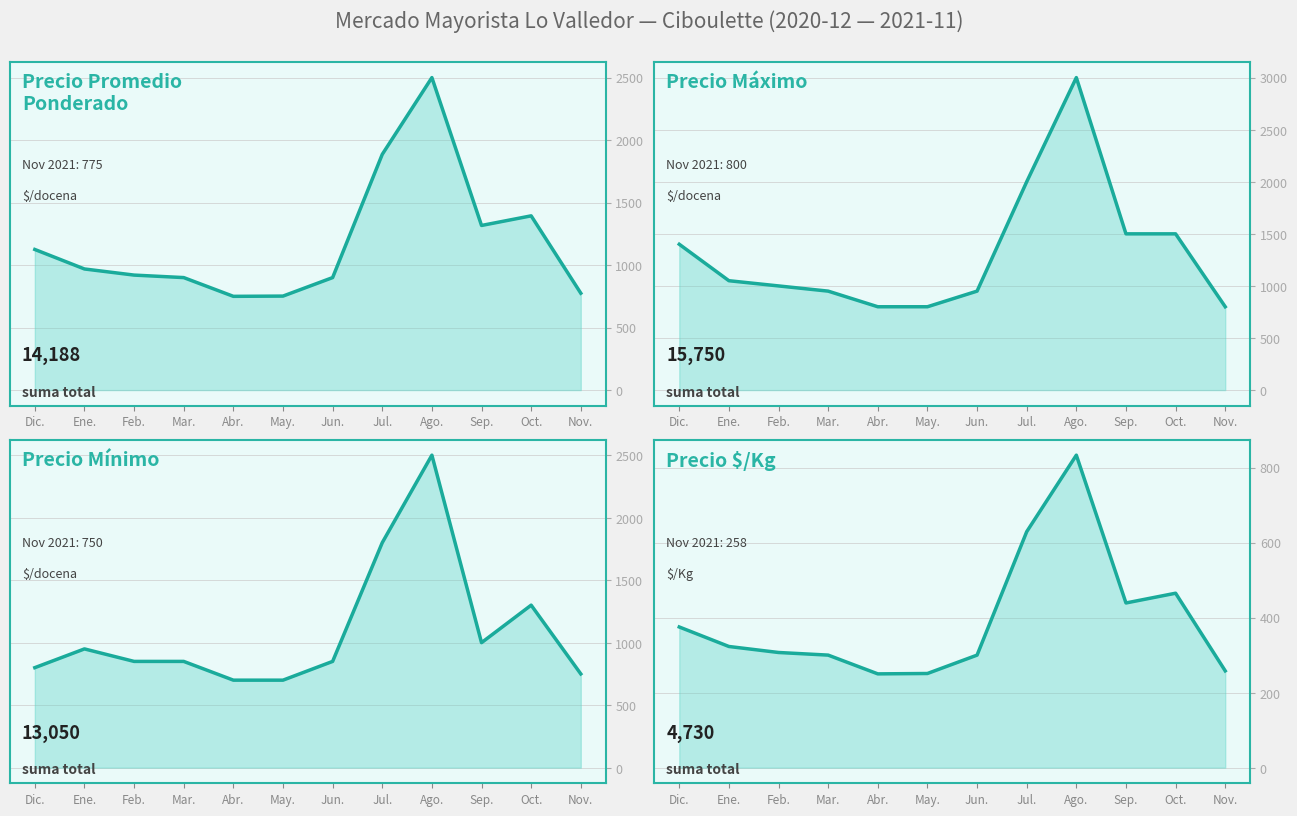

What is the value of the Precio minimo point at the 7th from the left?

850